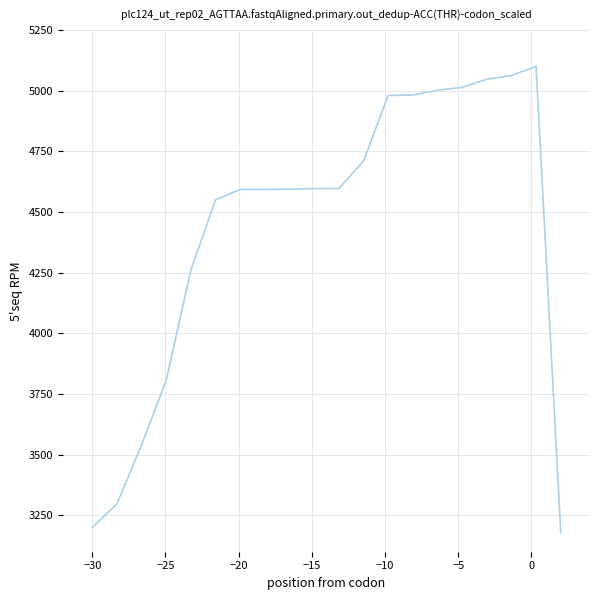

What is the minimum value shown in the chart?

3180.0